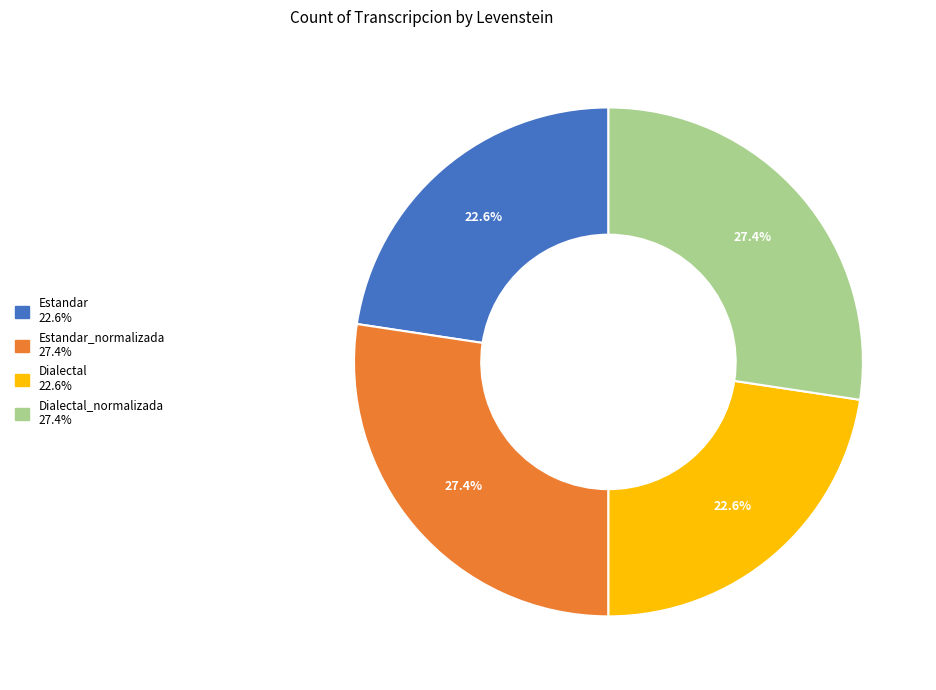

Is there any slice that represents more than half of the pie?

No